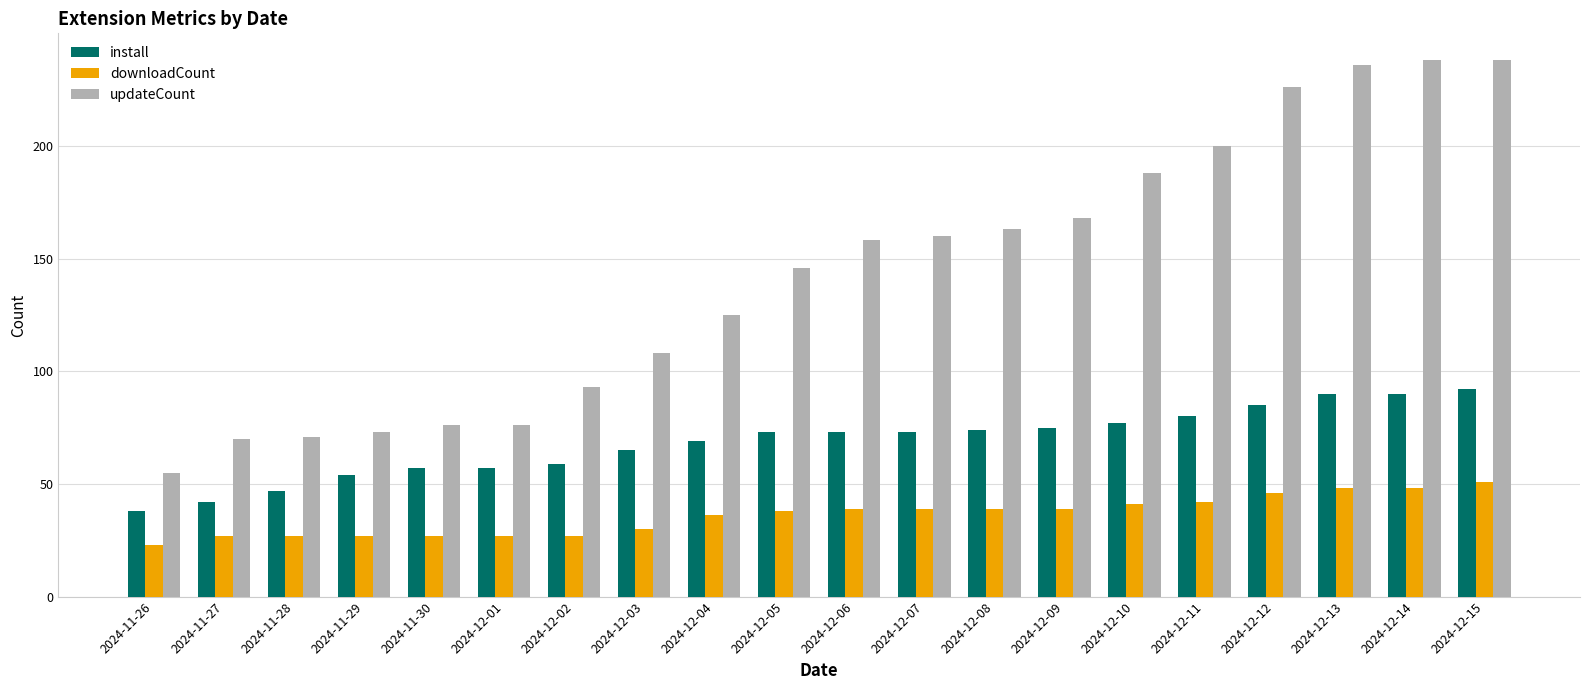

Rank the series at 2024-12-15 from highest to lowest value.

updateCount, install, downloadCount